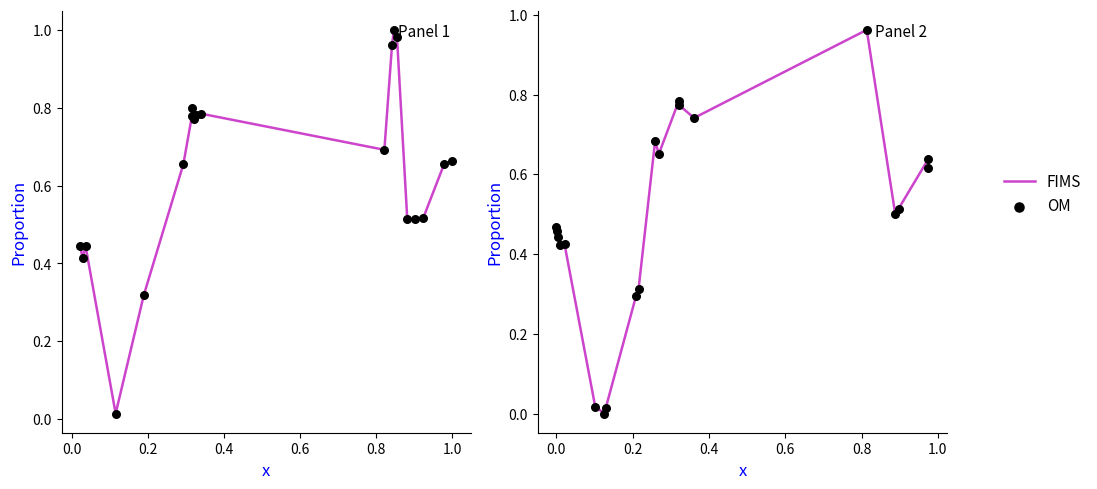

Which series has the largest total across all categories?

FIMS